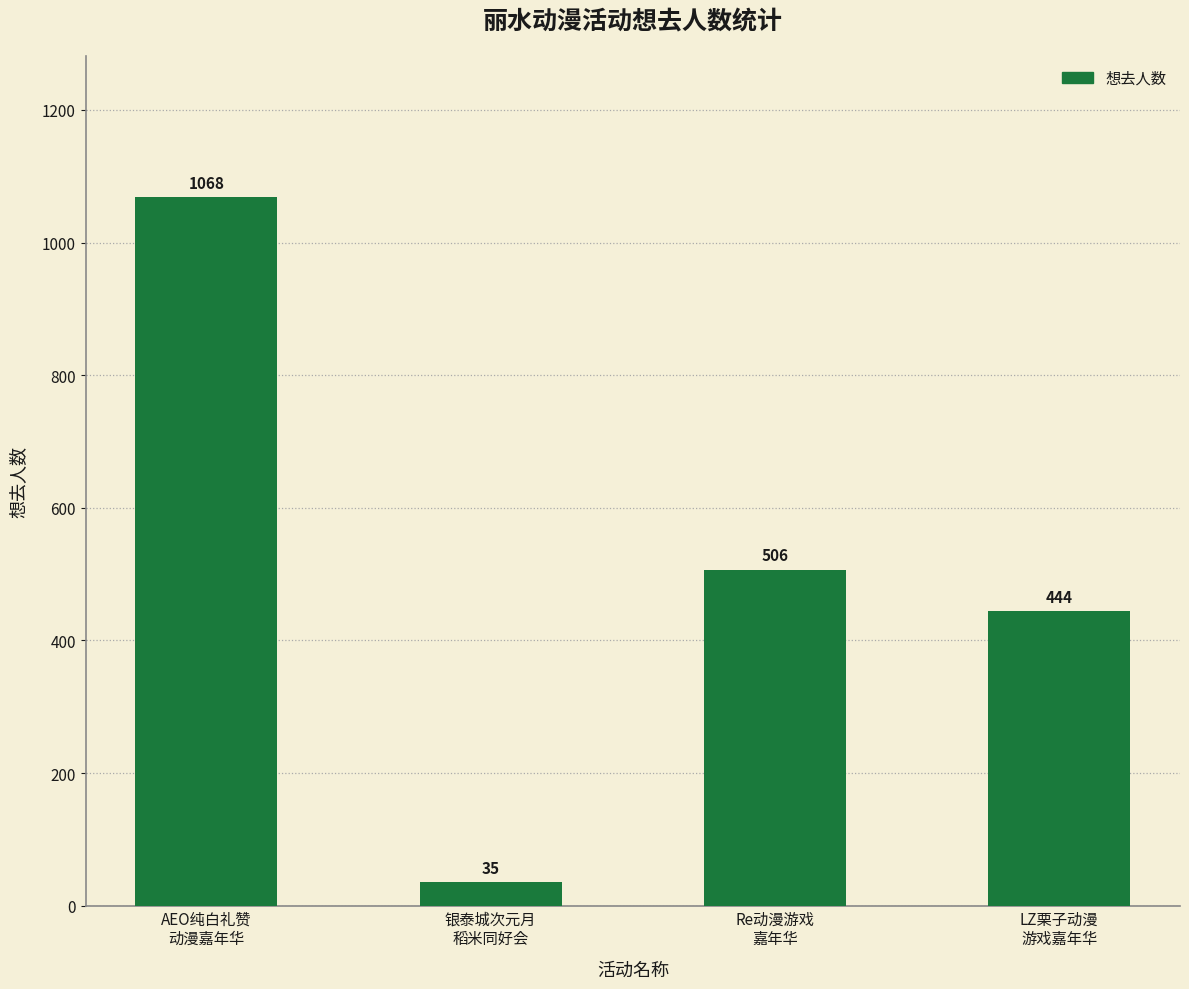

True or false: the data shows 115 at LZ栗子动漫
游戏嘉年华.

False